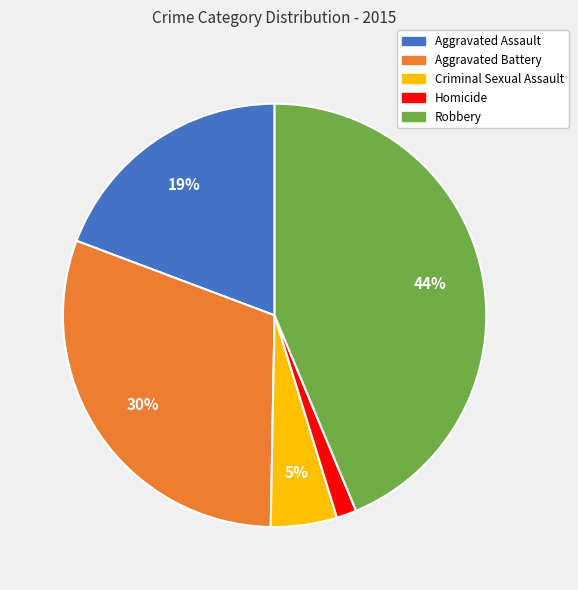

Is it true that Aggravated Battery is 30% of the pie?

True